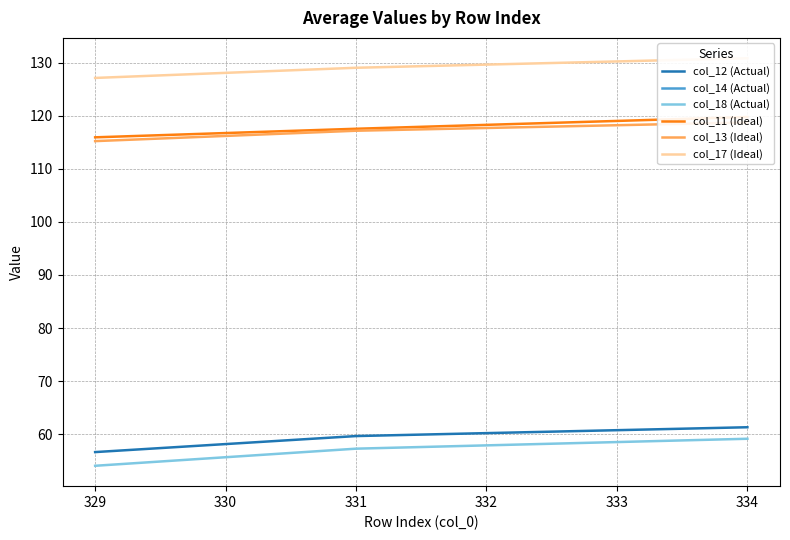

Which series has the largest total across all categories?

col_17 (Ideal)